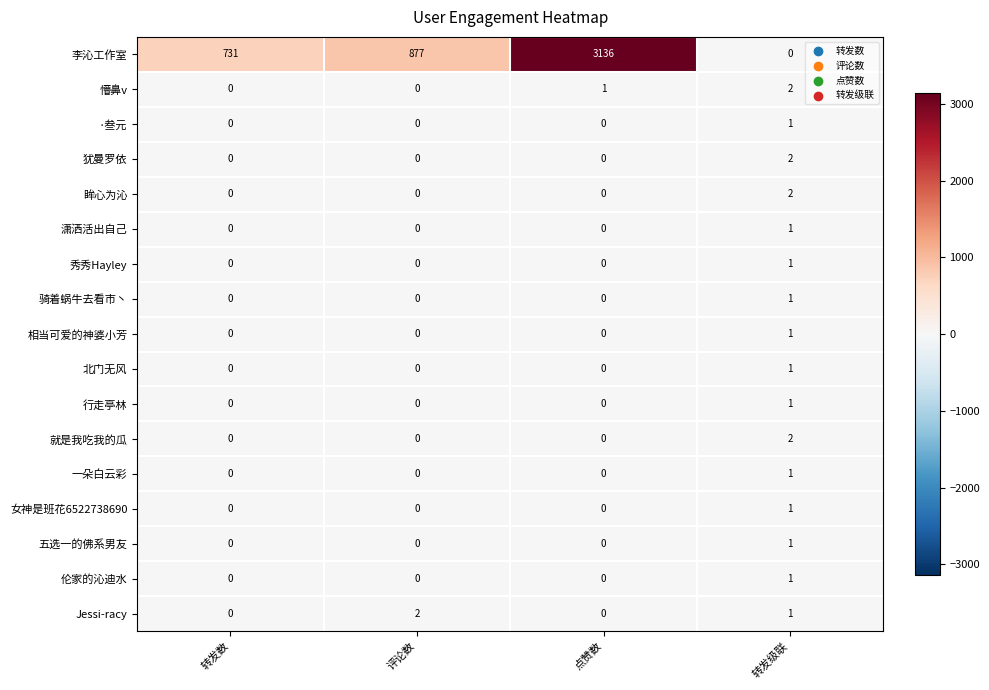

At which label does 女神是班花6522738690 reach its peak?

转发级联